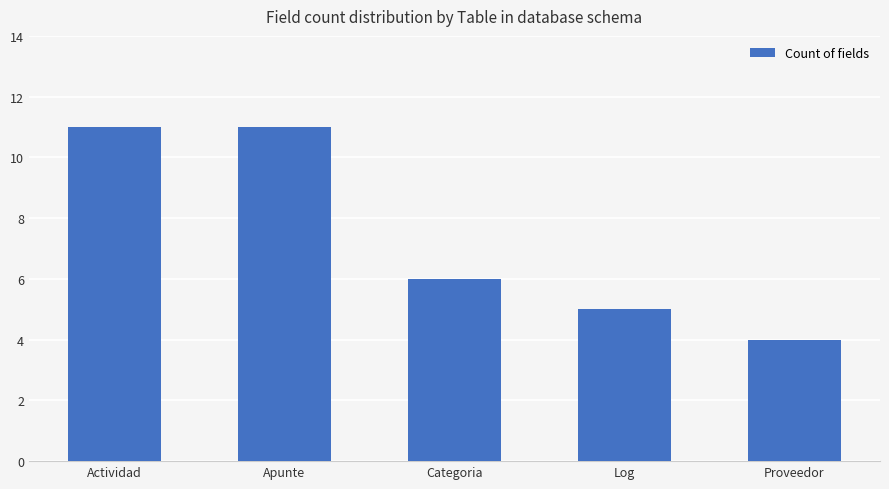

What is the greatest value displayed?

11